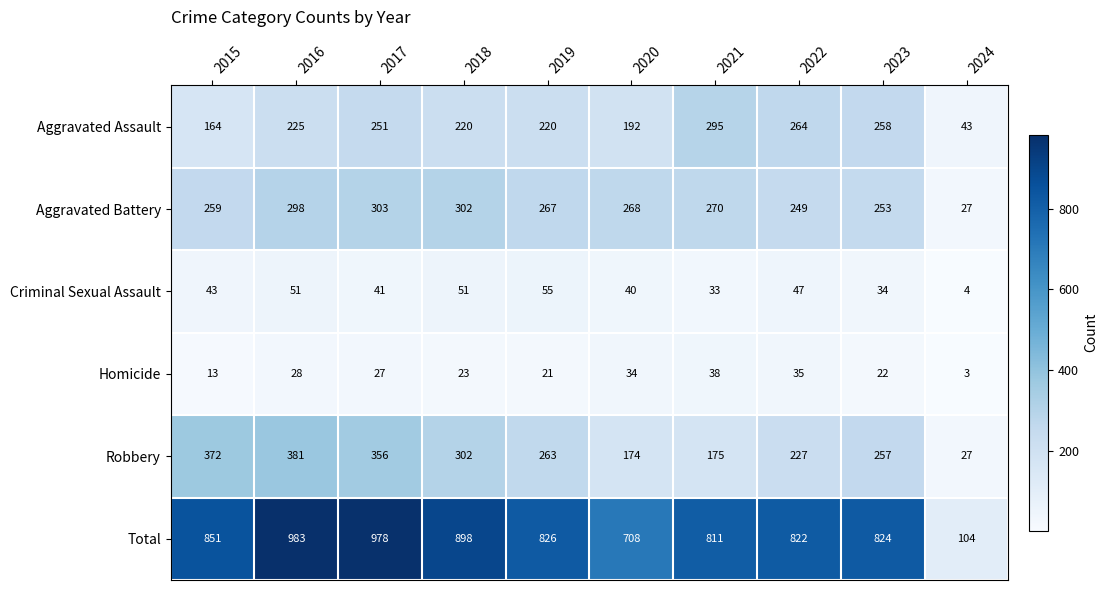

What is the difference between the maximum and minimum values in the Robbery series?

354